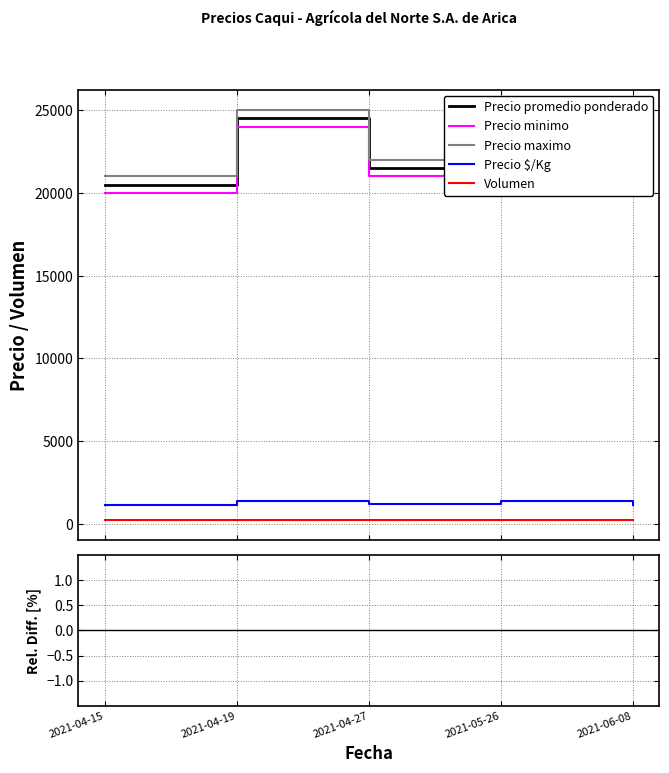

How many lines are shown in the chart?

5